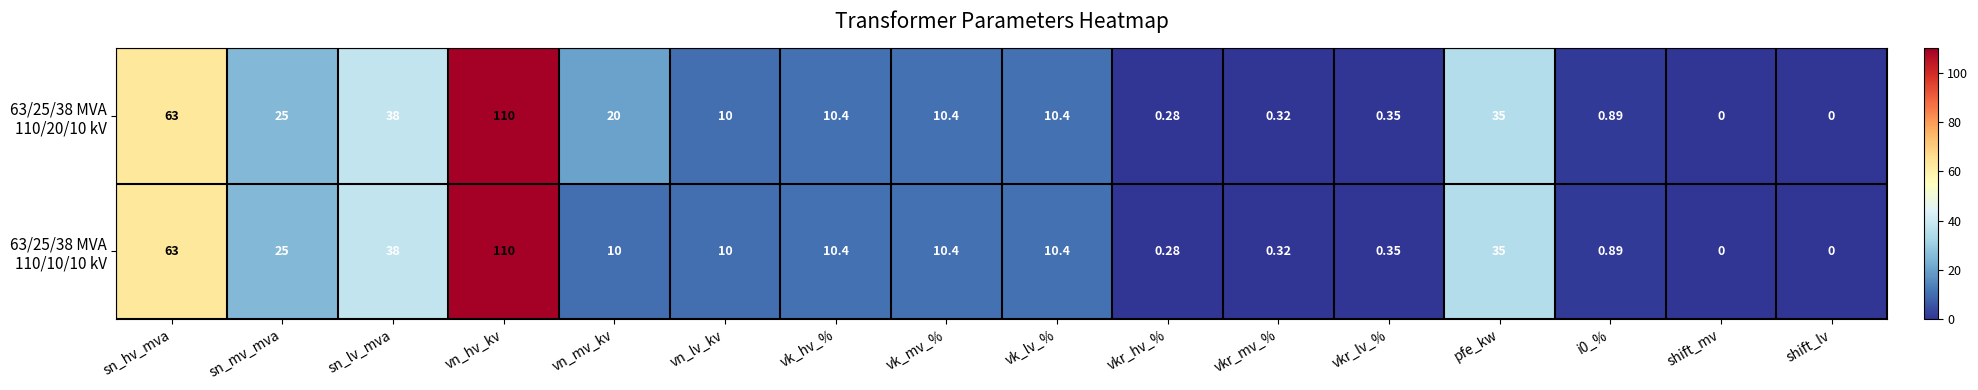

At which category does the chart reach its peak across all series?

vn_hv_kv